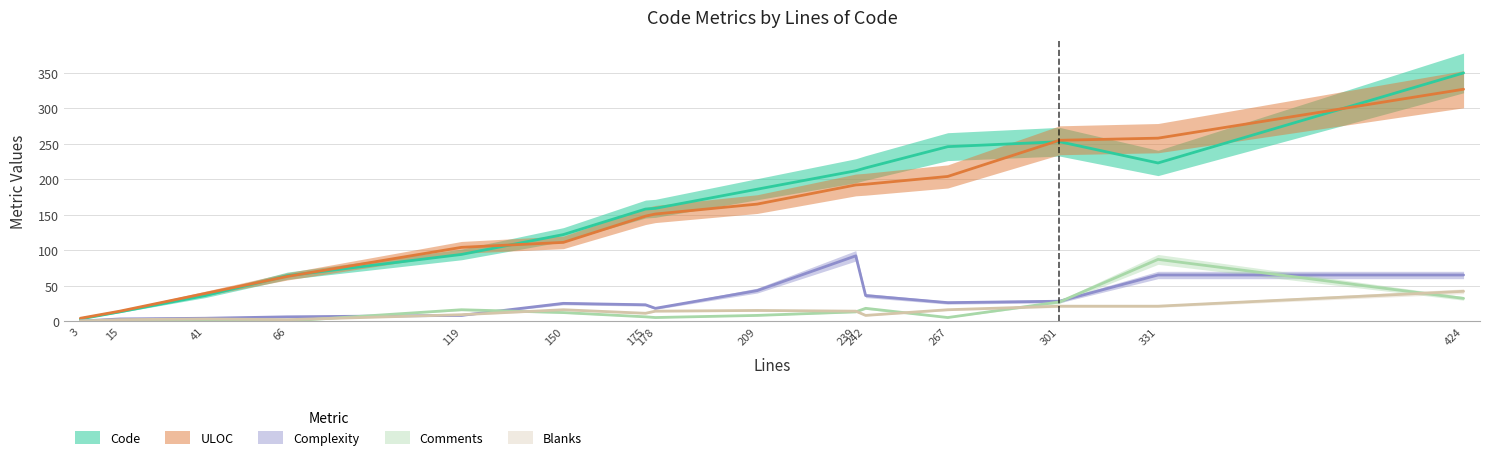

At which label is Blanks closest to 21?

331